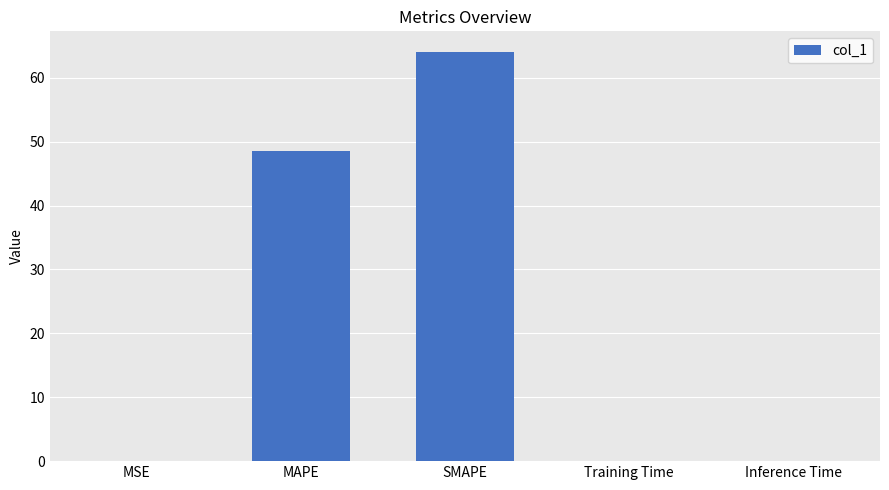

Read the value at SMAPE.

64.1